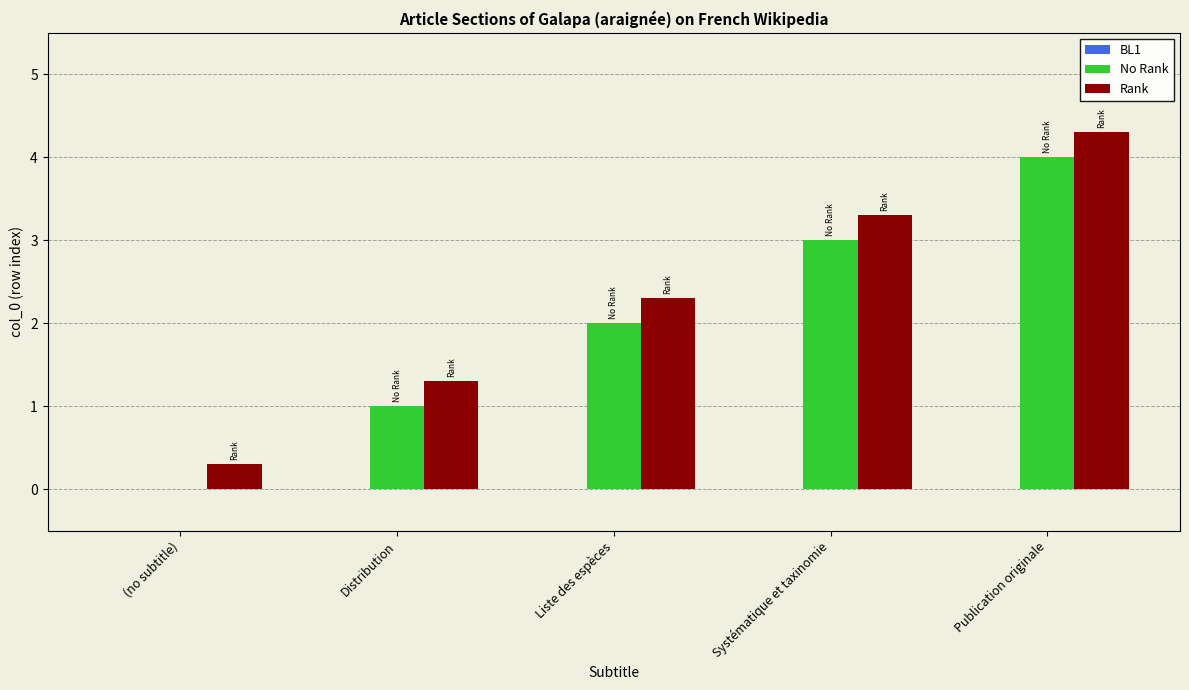

Is the value of Rank at Liste des espèces greater than the value of No Rank at (no subtitle)?

Yes